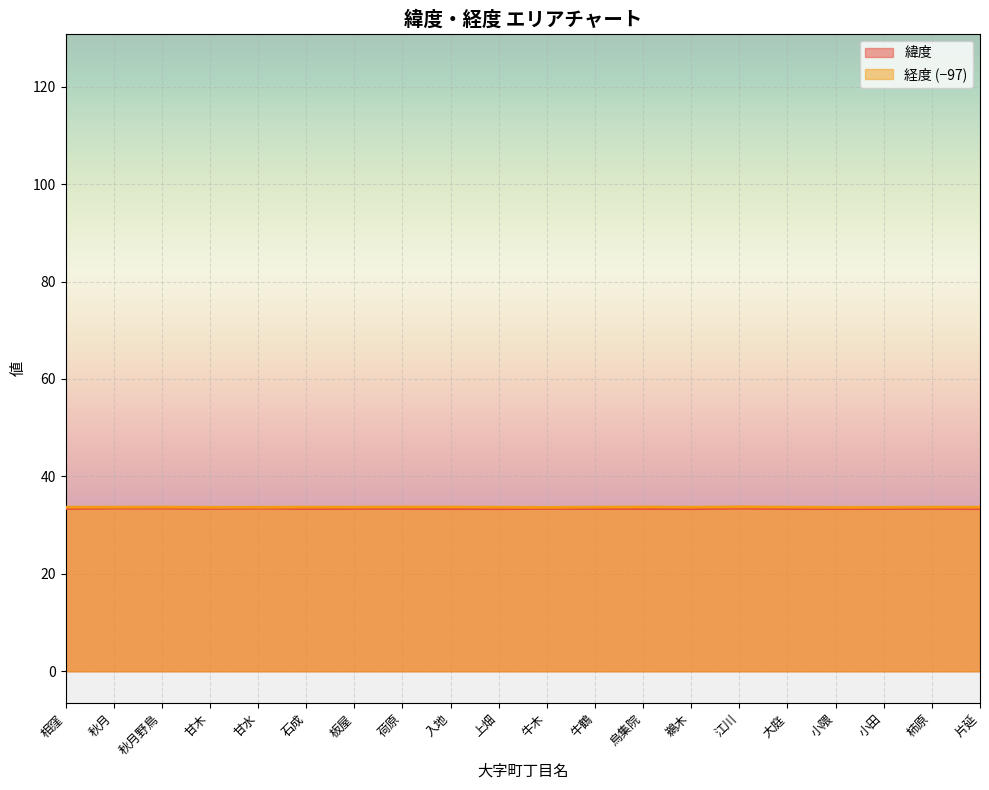

Which category has the highest value in the 緯度 series?

秋月